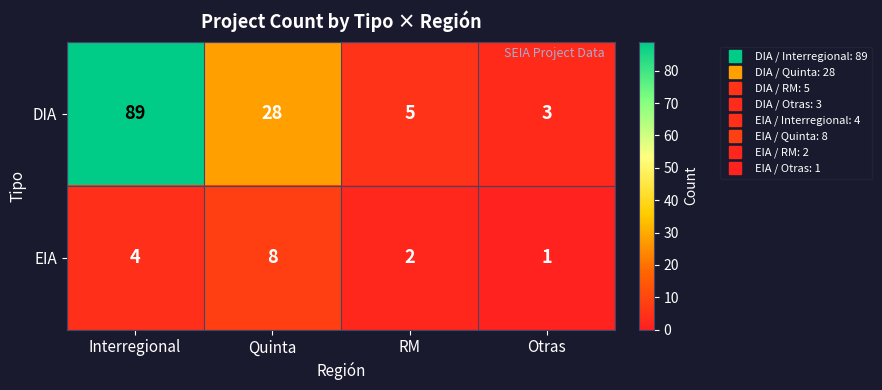

At how many categories does at least one series exceed 29?

1